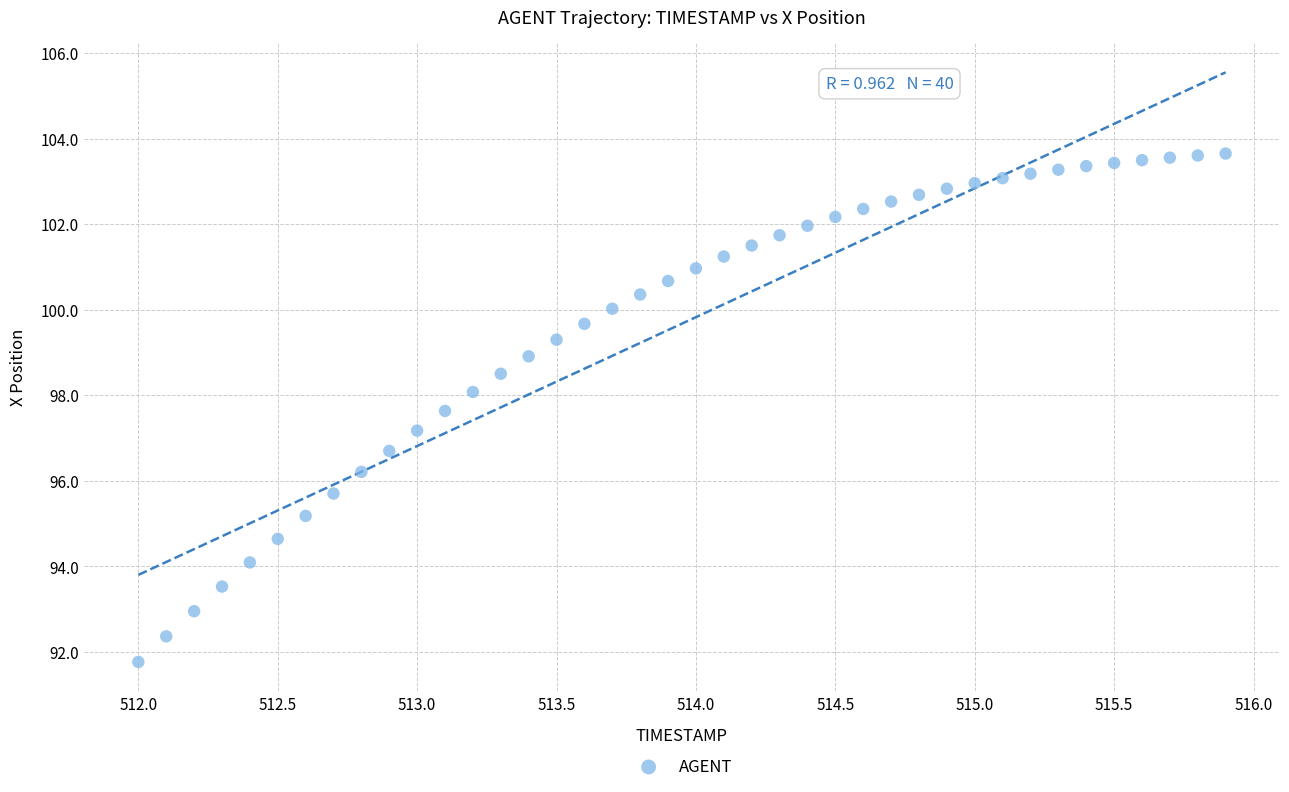

What is the range of Y values (max minus min)?

11.9